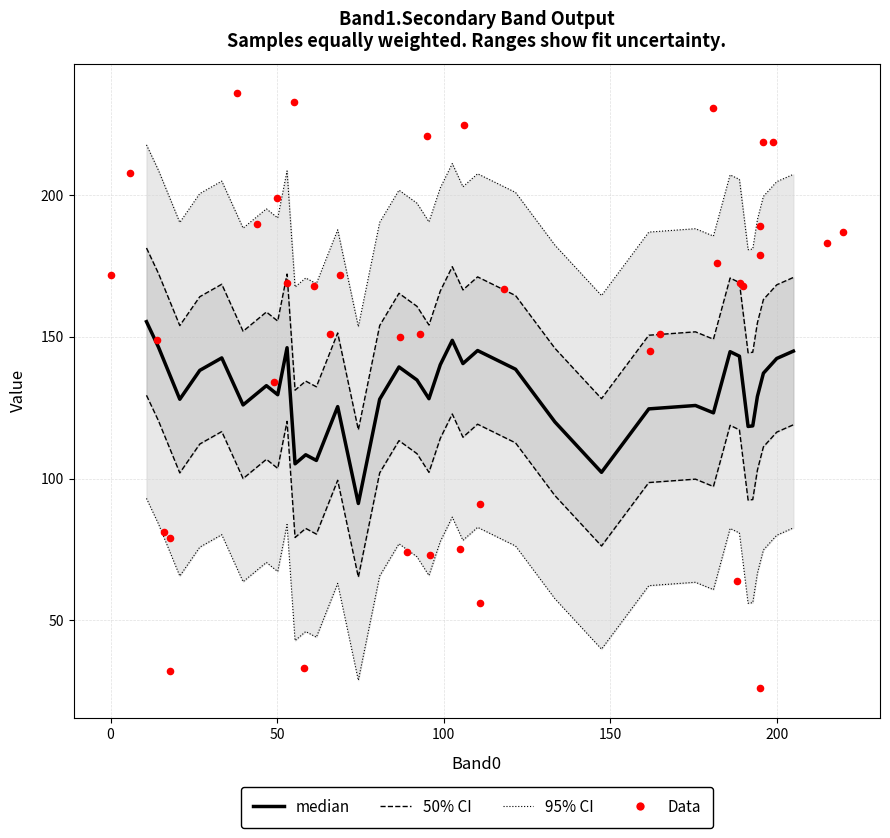

What is the total value across all series at 10?

255